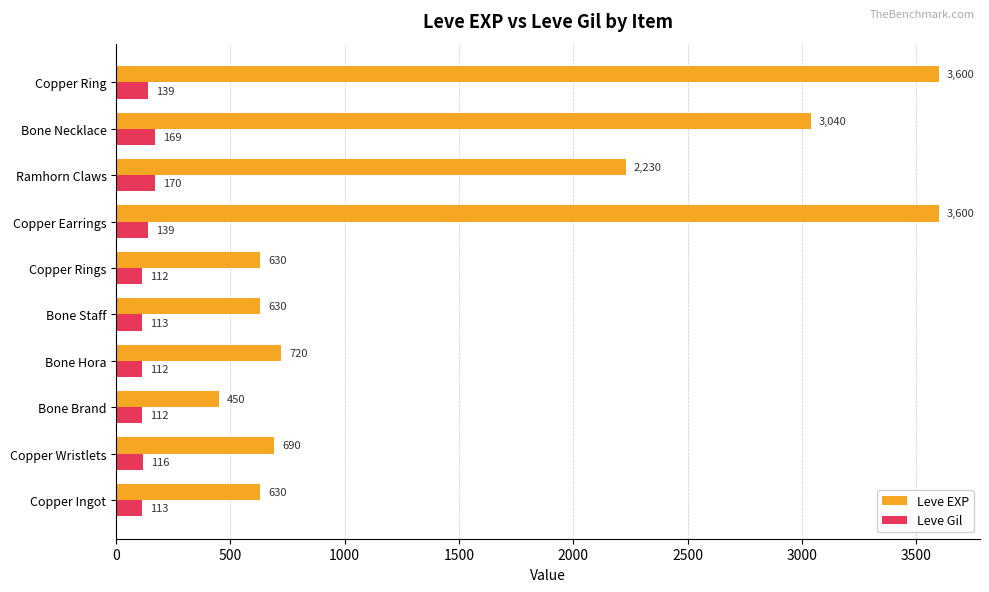

Rank the series by their maximum value, from lowest to highest.

Leve Gil, Leve EXP